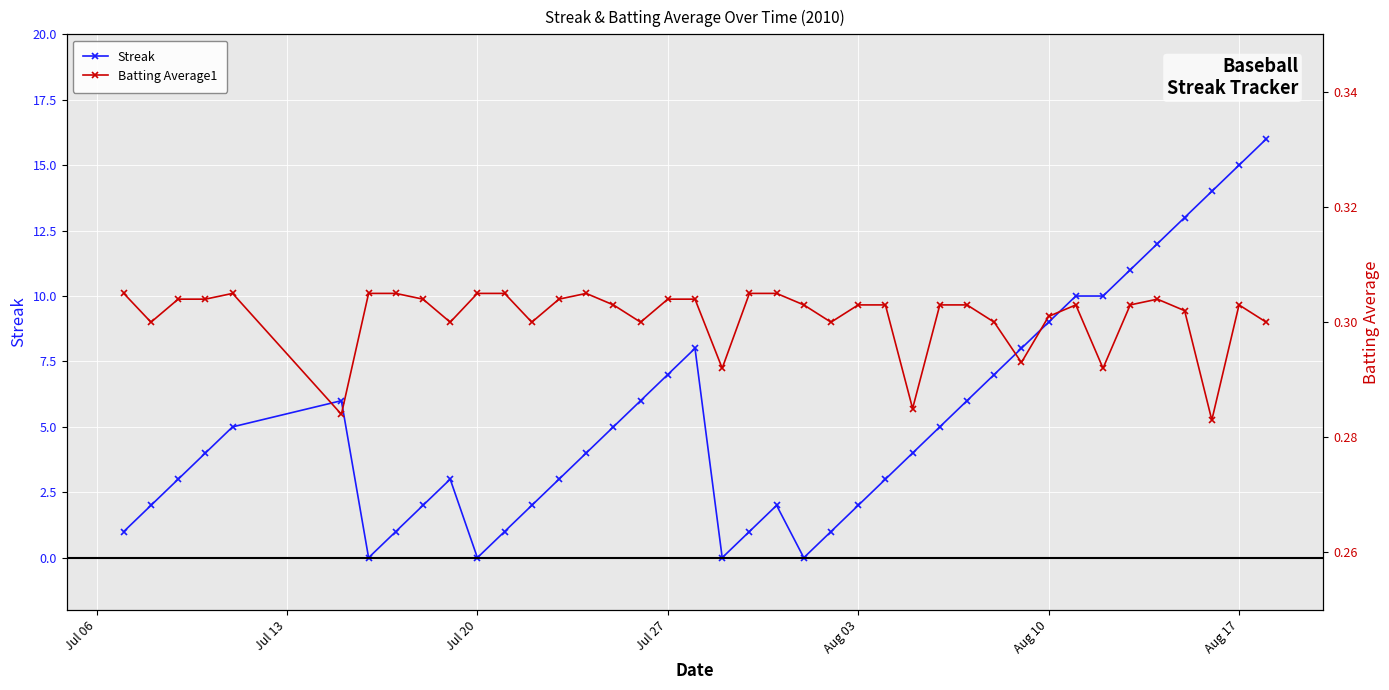

True or false: Streak has a value of 2 at Aug 03.

True